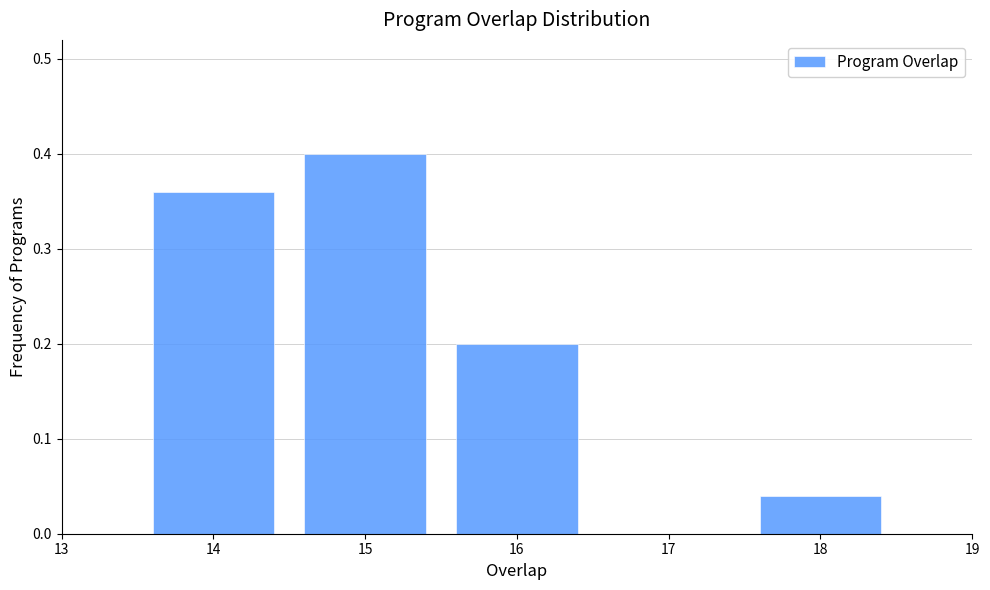

Which range on the x-axis has the tallest bar?

14.5 to 15.5